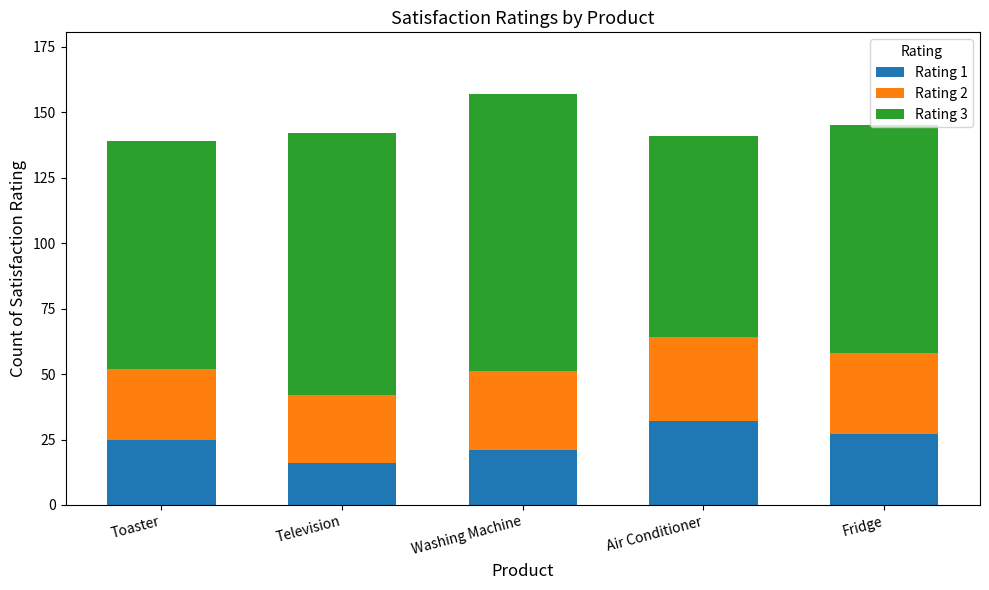

What is the sum of the Rating 1 values at Toaster and Washing Machine?

46